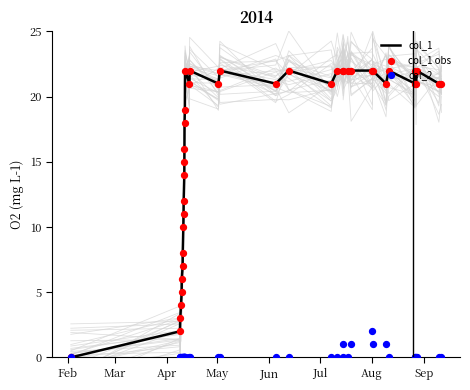

Which series reaches the maximum Y coordinate?

col_1